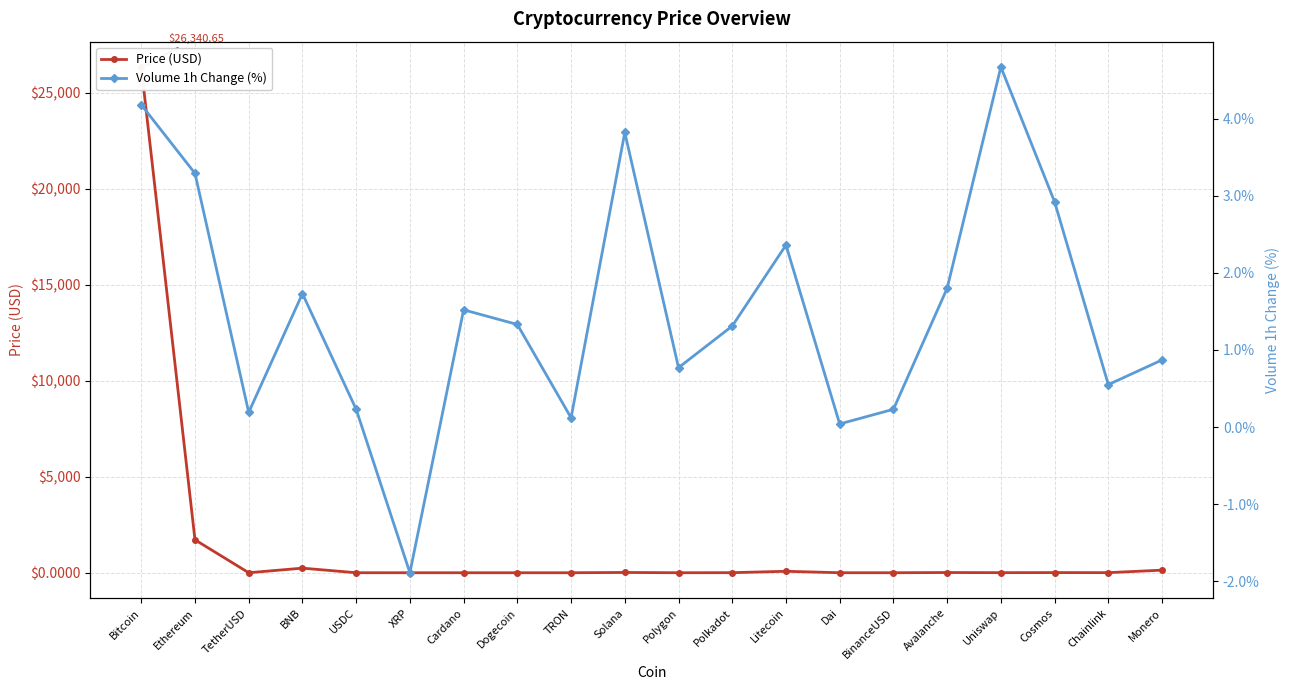

Between TRON and Polkadot, which series saw the biggest shift?

Price (USD)